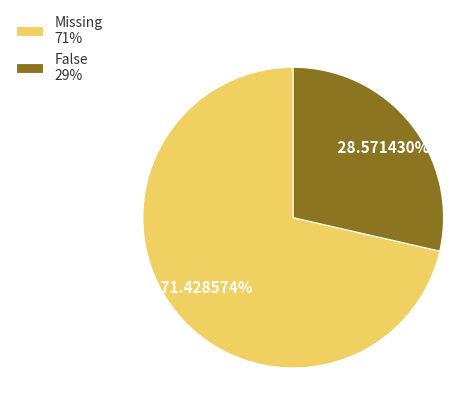

To the nearest percent, what percentage of the pie is Missing?

71%